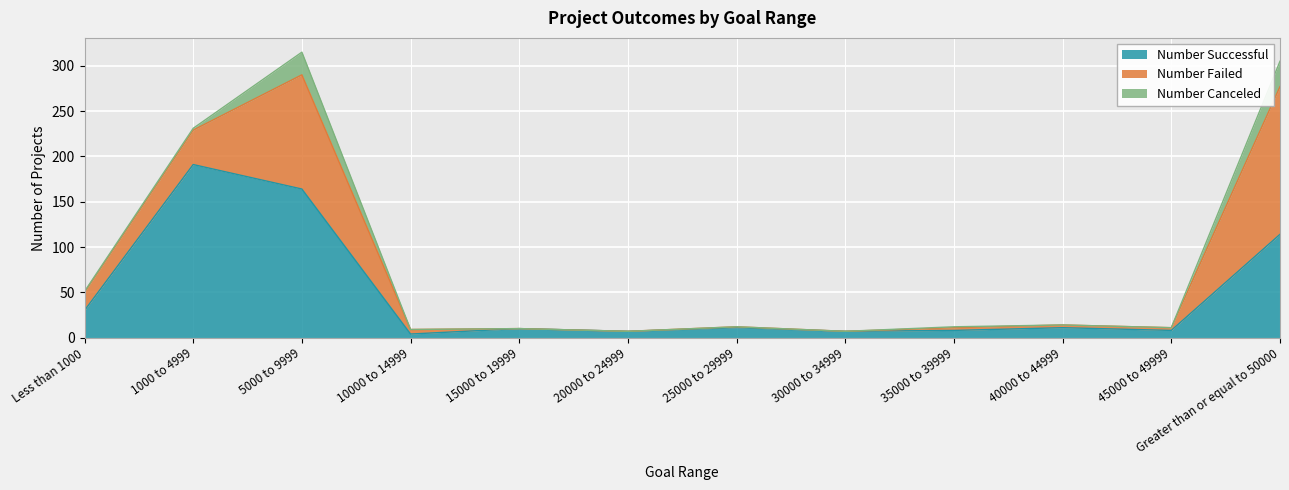

True or false: Number Successful has more than 0 points higher than both neighbors.

True